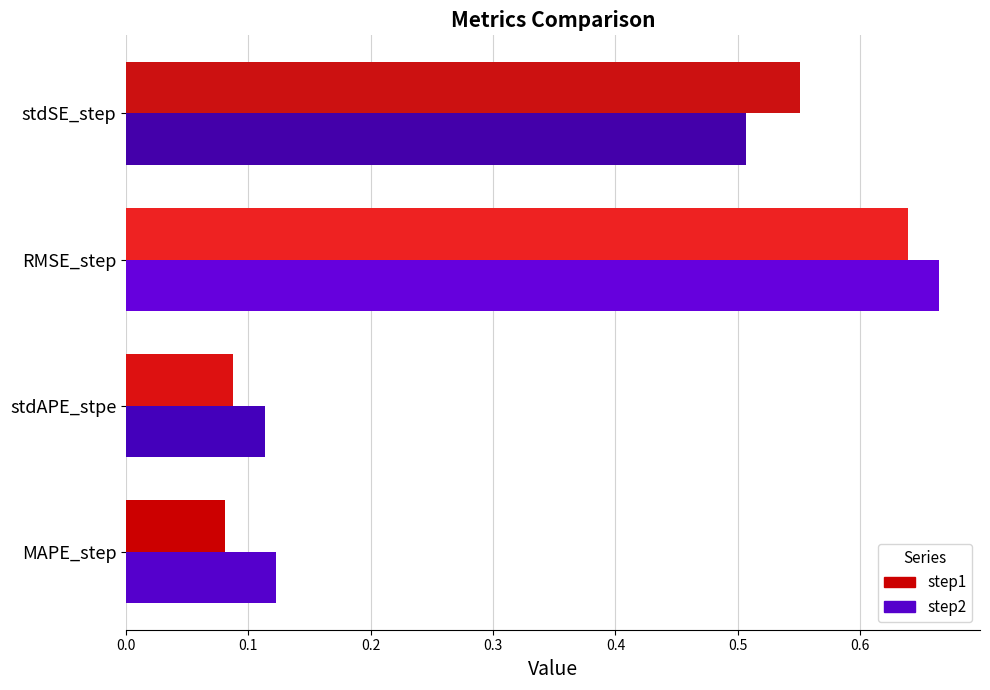

At which category is the sum across all series the highest?

RMSE_step